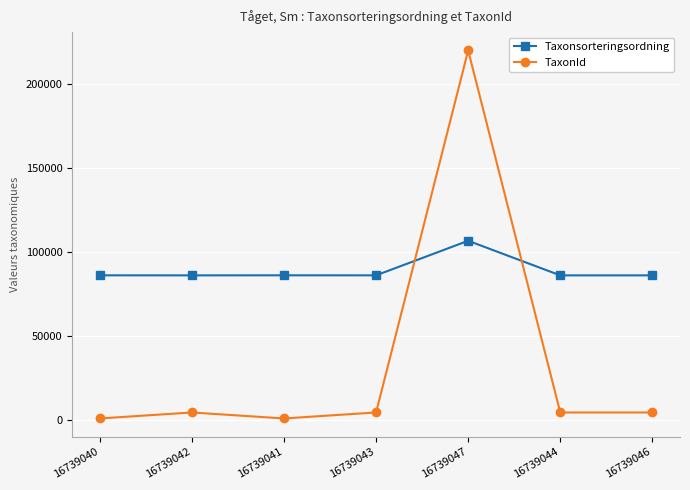

In TaxonId, how many points are higher than both neighbors (excluding endpoints)?

2